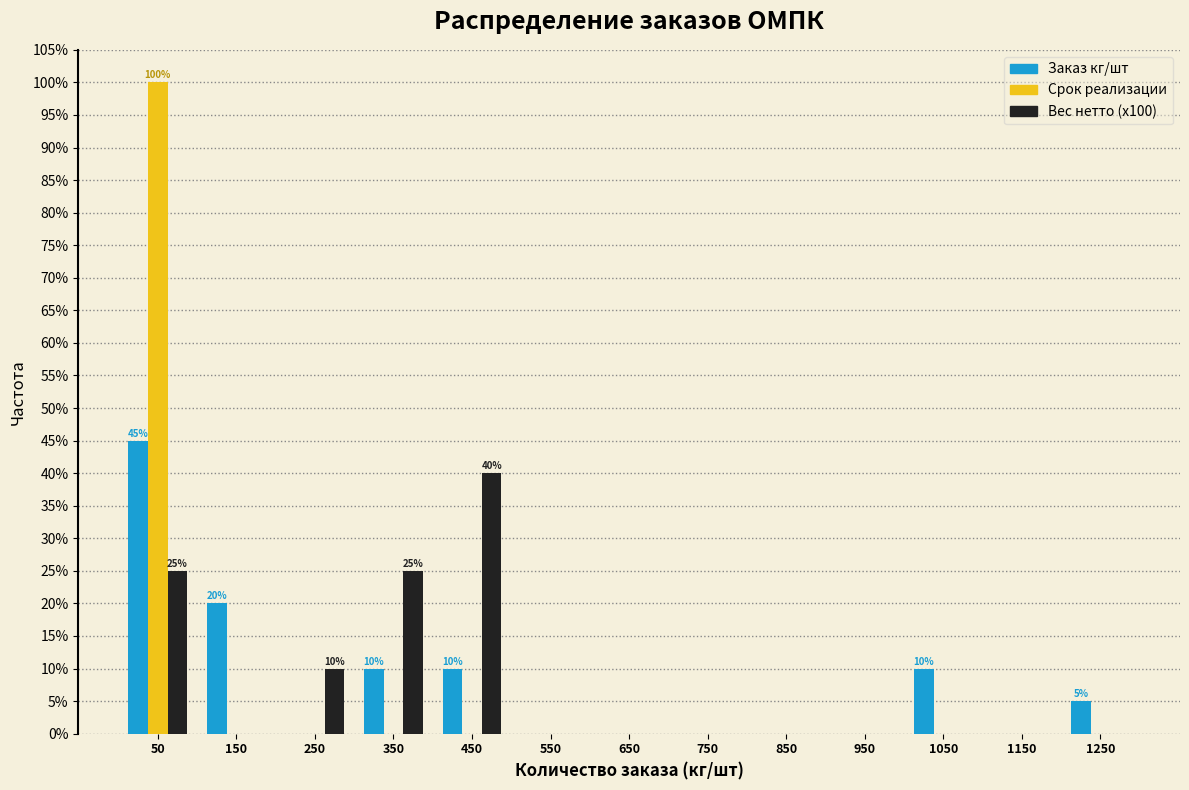

In the Вес нетто (x100) series, which range on the x-axis has the tallest bar?

400 to 500